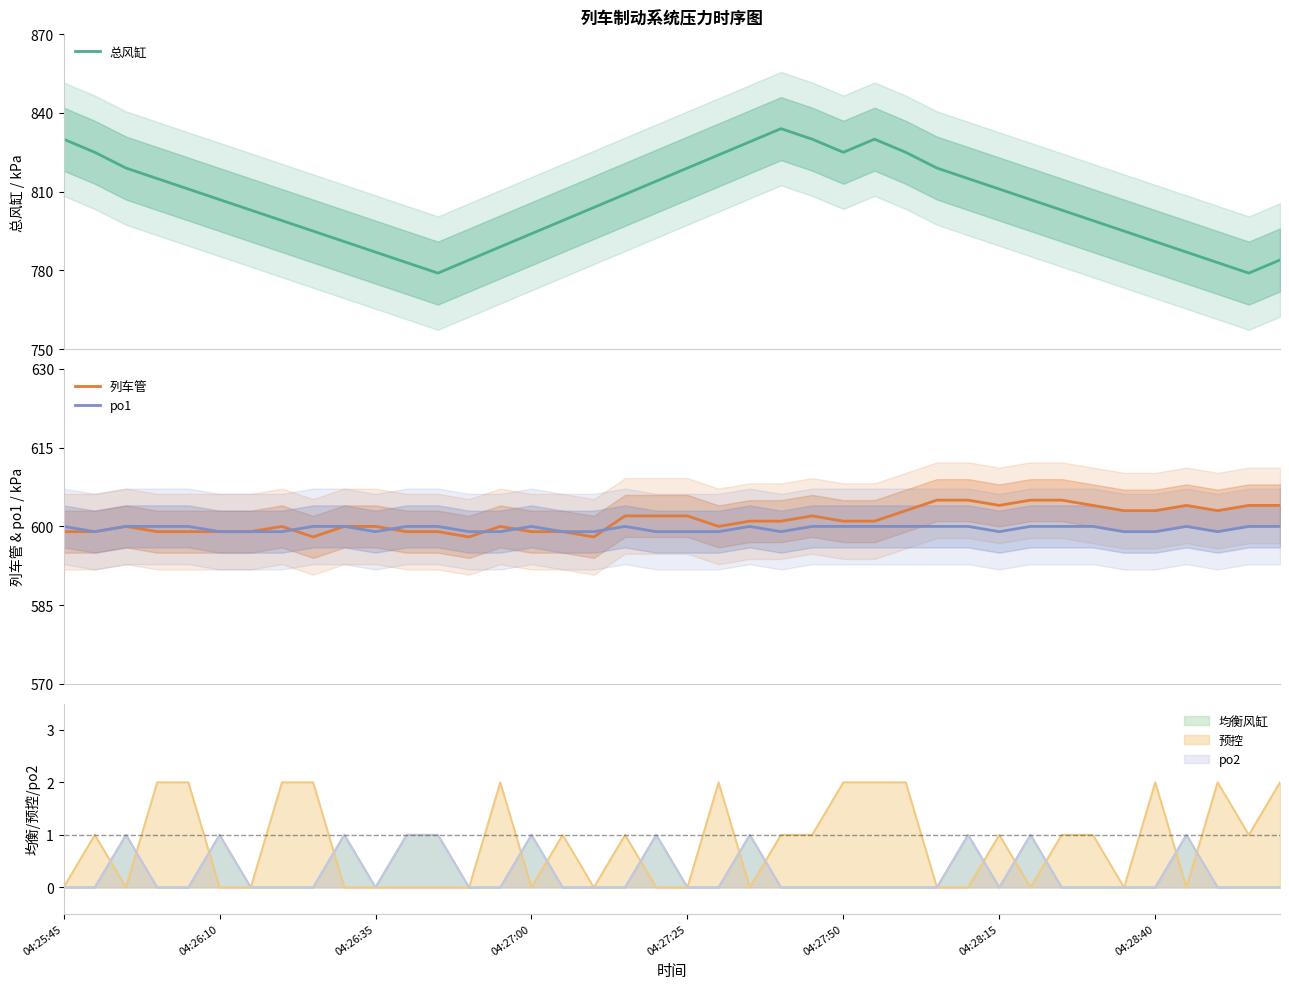

Count the number of categories in the chart.

40